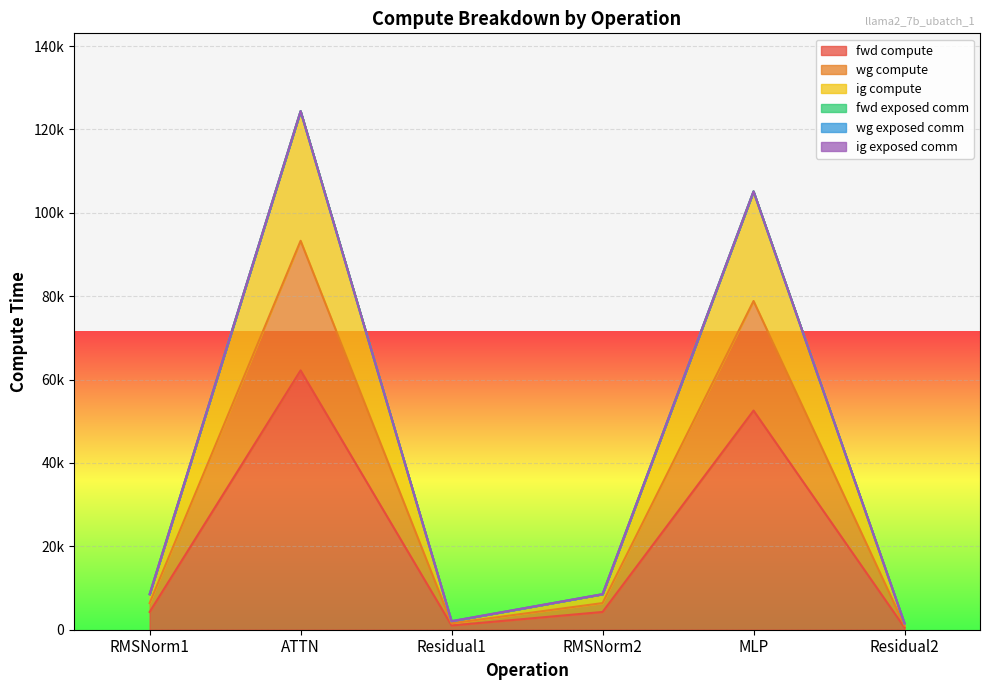

Read the fwd compute value at MLP.

52566.4